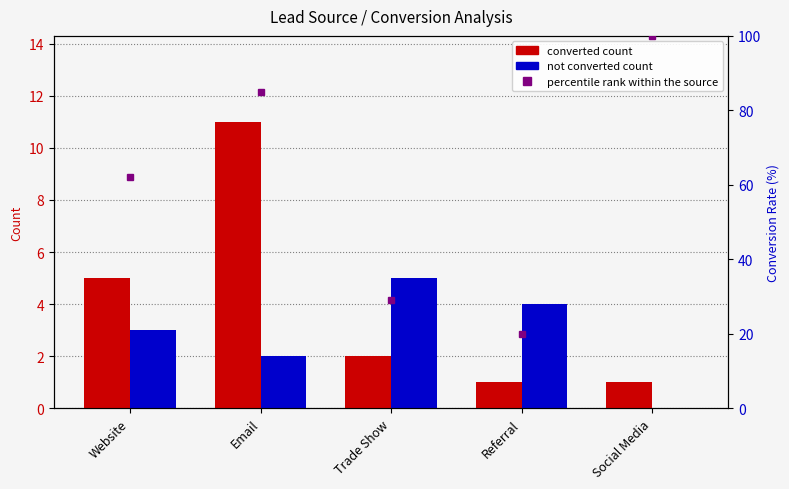

At which label does converted count first exceed 2?

Website